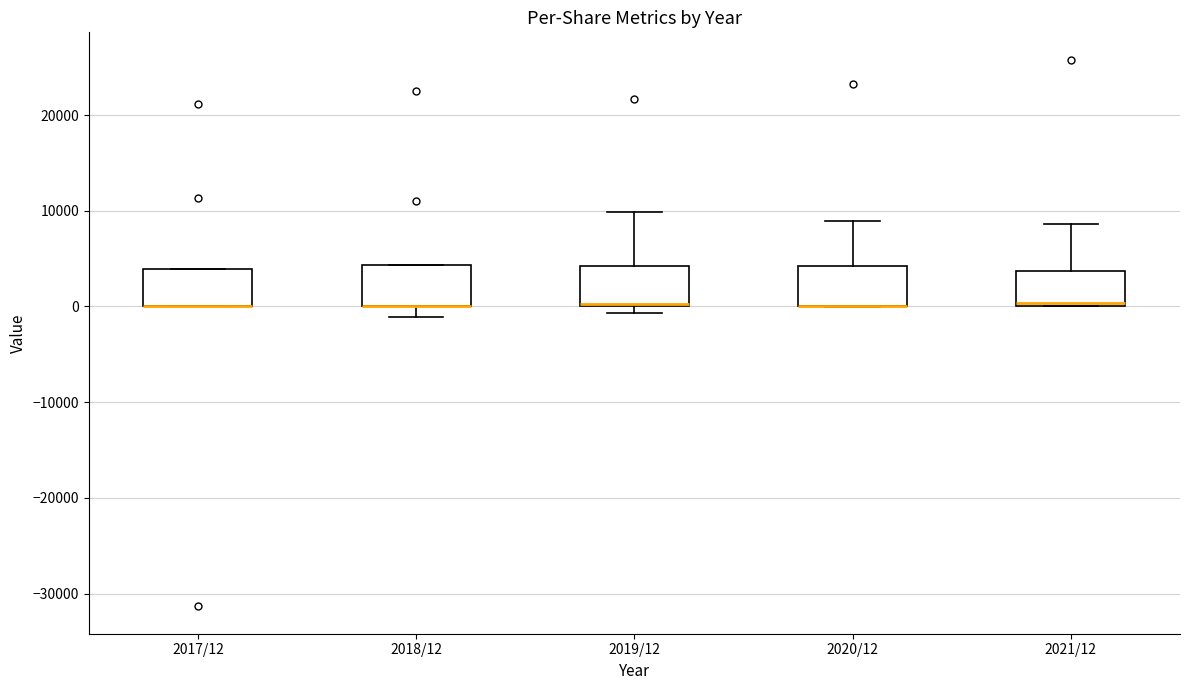

Where is the lower edge of the box for 2018/12 on the y-axis? The values are not printed on the chart, so give them approximately, as read against the axis.

0